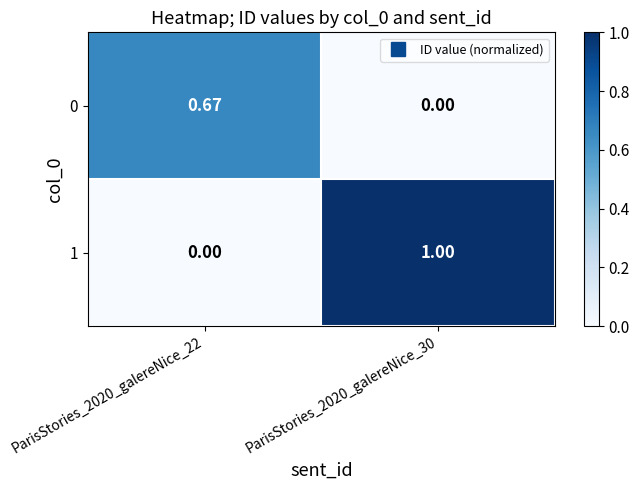

Is the value of 0 at ParisStories_2020_galereNice_30 greater than the value of 1 at ParisStories_2020_galereNice_30?

No